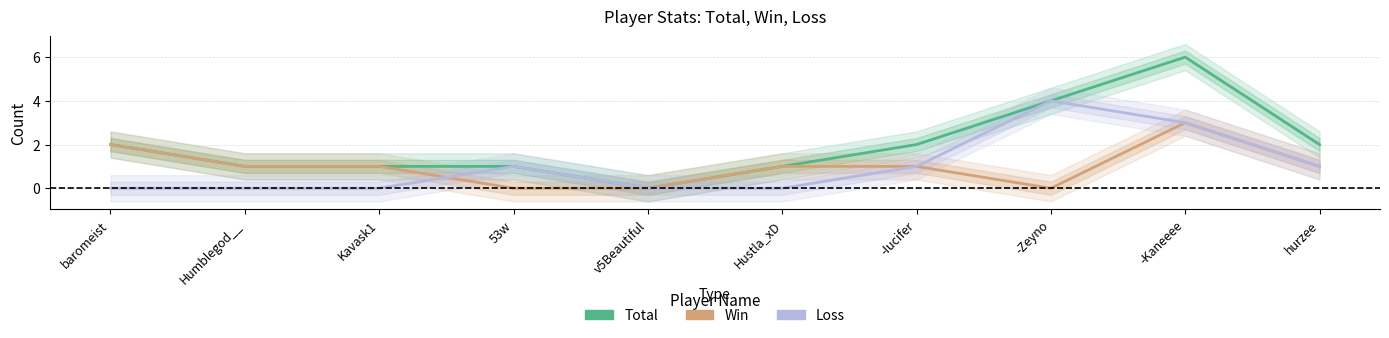

What is the total value across all series at 53w?

2